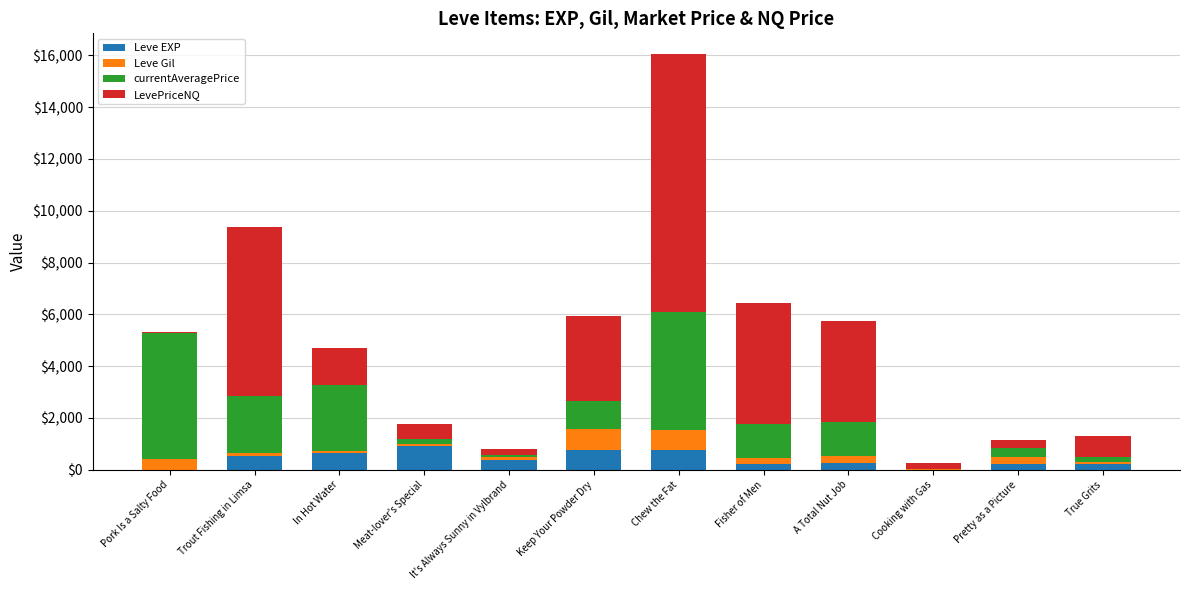

What is the total value across all series at Keep Your Powder Dry?

5953